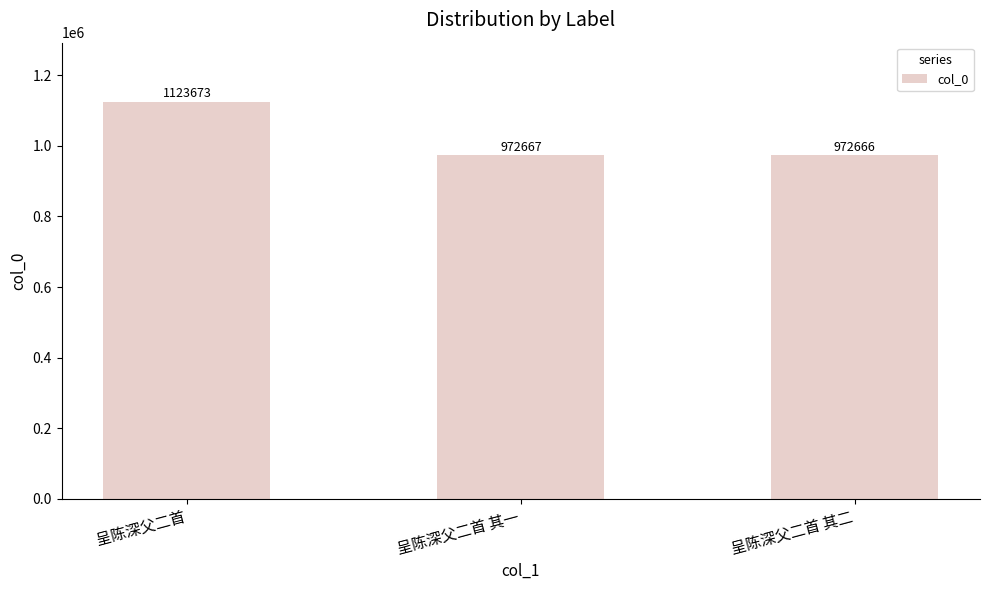

What is the change in value from 呈陈深父二首 其一 to 呈陈深父二首 其二?

-1